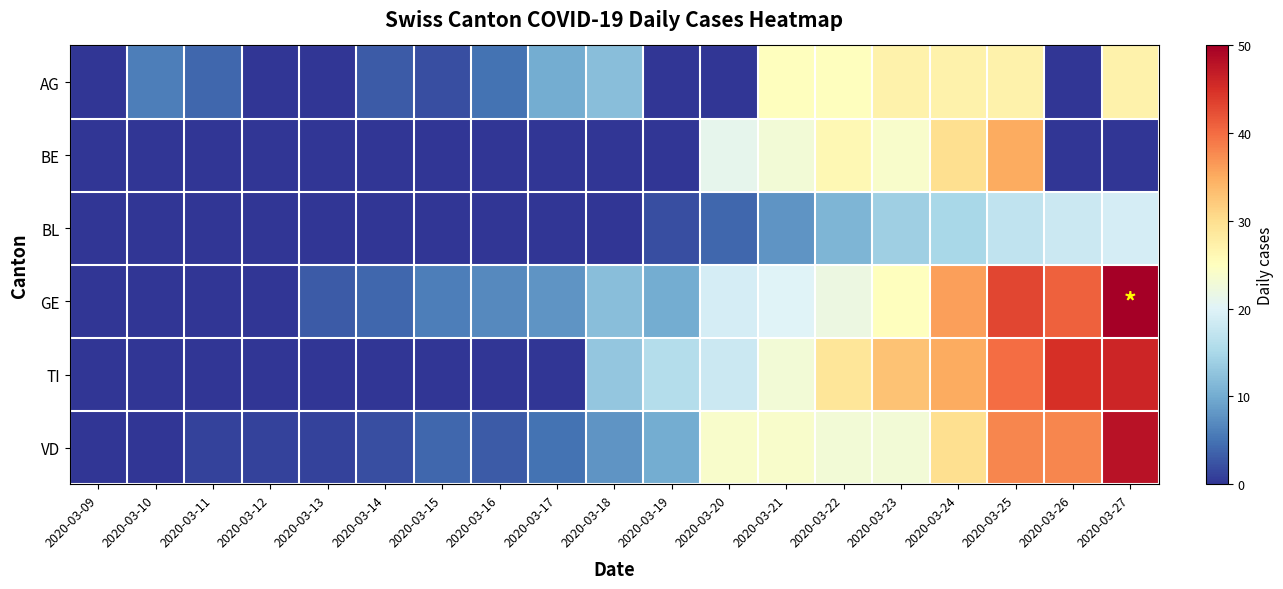

Reading left to right, transcribe all the data shown in this chart.

AG: 2020-03-09=0	2020-03-10=6	2020-03-11=4	2020-03-12=0	2020-03-13=0	2020-03-14=3	2020-03-15=2	2020-03-16=5	2020-03-17=10	2020-03-18=12	2020-03-19=0	2020-03-20=0	2020-03-21=25	2020-03-22=25	2020-03-23=27	2020-03-24=27	2020-03-25=27	2020-03-26=0	2020-03-27=27
BE: 2020-03-09=0	2020-03-10=0	2020-03-11=0	2020-03-12=0	2020-03-13=0	2020-03-14=0	2020-03-15=0	2020-03-16=0	2020-03-17=0	2020-03-18=0	2020-03-19=0	2020-03-20=21	2020-03-21=23	2020-03-22=26	2020-03-23=24	2020-03-24=30	2020-03-25=35	2020-03-26=0	2020-03-27=0
BL: 2020-03-09=0	2020-03-10=0	2020-03-11=0	2020-03-12=0	2020-03-13=0	2020-03-14=0	2020-03-15=0	2020-03-16=0	2020-03-17=0	2020-03-18=0	2020-03-19=2	2020-03-20=4	2020-03-21=8	2020-03-22=11	2020-03-23=14	2020-03-24=15	2020-03-25=17	2020-03-26=18	2020-03-27=19
GE: 2020-03-09=0	2020-03-10=0	2020-03-11=0	2020-03-12=0	2020-03-13=3	2020-03-14=4	2020-03-15=6	2020-03-16=7	2020-03-17=8	2020-03-18=12	2020-03-19=10	2020-03-20=19	2020-03-21=20	2020-03-22=22	2020-03-23=25	2020-03-24=36	2020-03-25=43	2020-03-26=41	2020-03-27=50
TI: 2020-03-09=0	2020-03-10=0	2020-03-11=0	2020-03-12=0	2020-03-13=0	2020-03-14=0	2020-03-15=0	2020-03-16=0	2020-03-17=0	2020-03-18=13	2020-03-19=16	2020-03-20=18	2020-03-21=23	2020-03-22=29	2020-03-23=33	2020-03-24=35	2020-03-25=40	2020-03-26=45	2020-03-27=46
VD: 2020-03-09=0	2020-03-10=0	2020-03-11=1	2020-03-12=1	2020-03-13=1	2020-03-14=2	2020-03-15=4	2020-03-16=3	2020-03-17=5	2020-03-18=8	2020-03-19=10	2020-03-20=24	2020-03-21=24	2020-03-22=23	2020-03-23=23	2020-03-24=30	2020-03-25=38	2020-03-26=38	2020-03-27=48